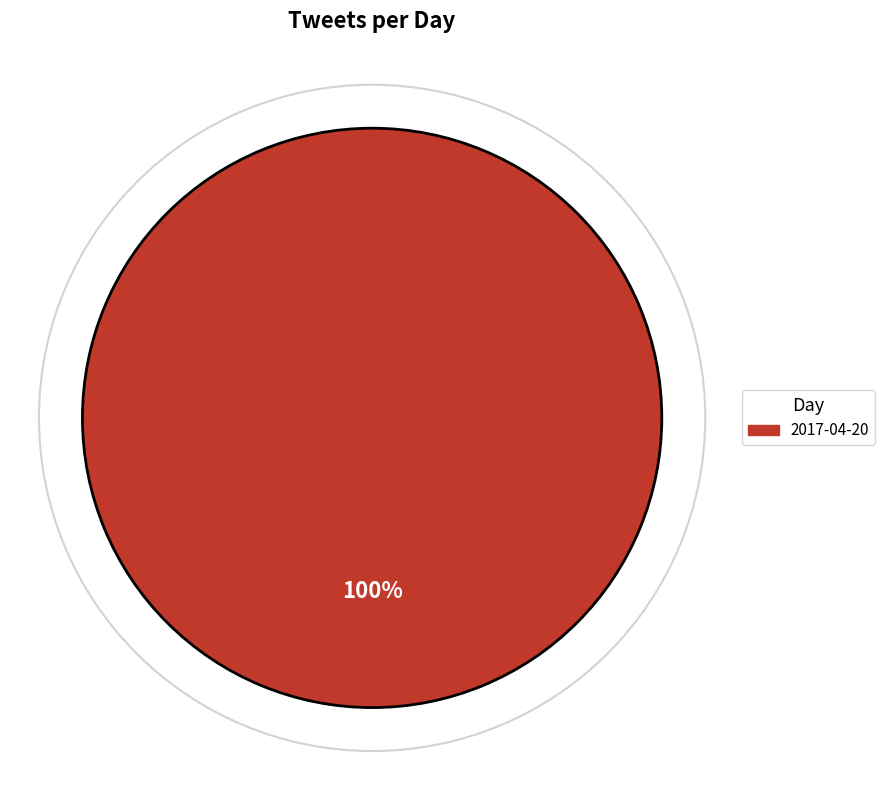

Does any single category account for the majority?

Yes